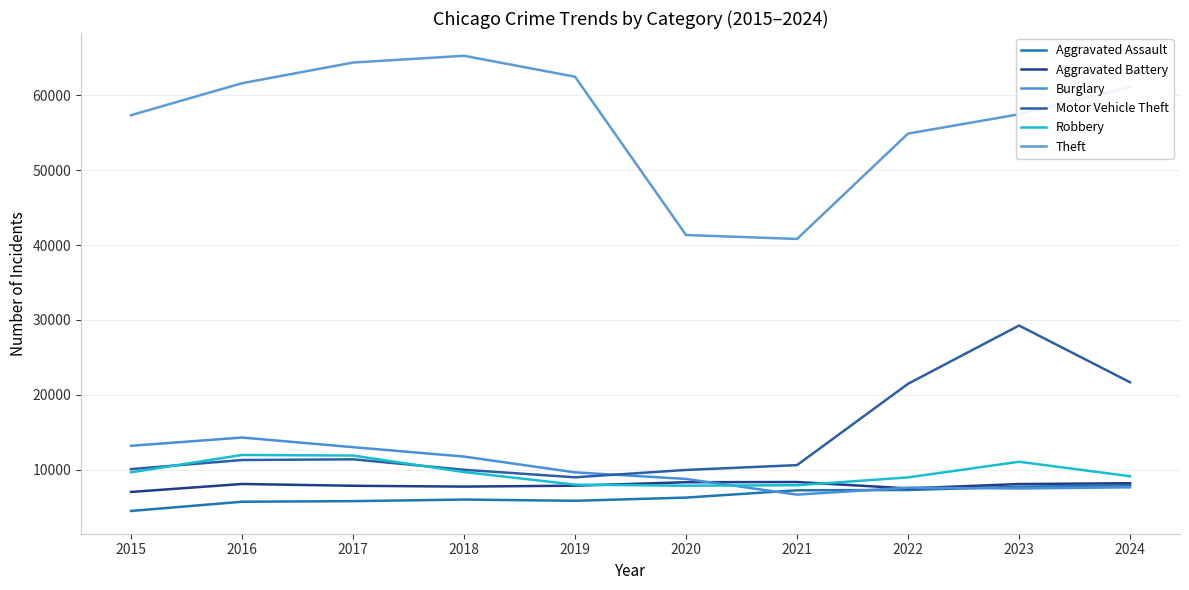

Between 2022 and 2024, which series saw the biggest shift?

Theft